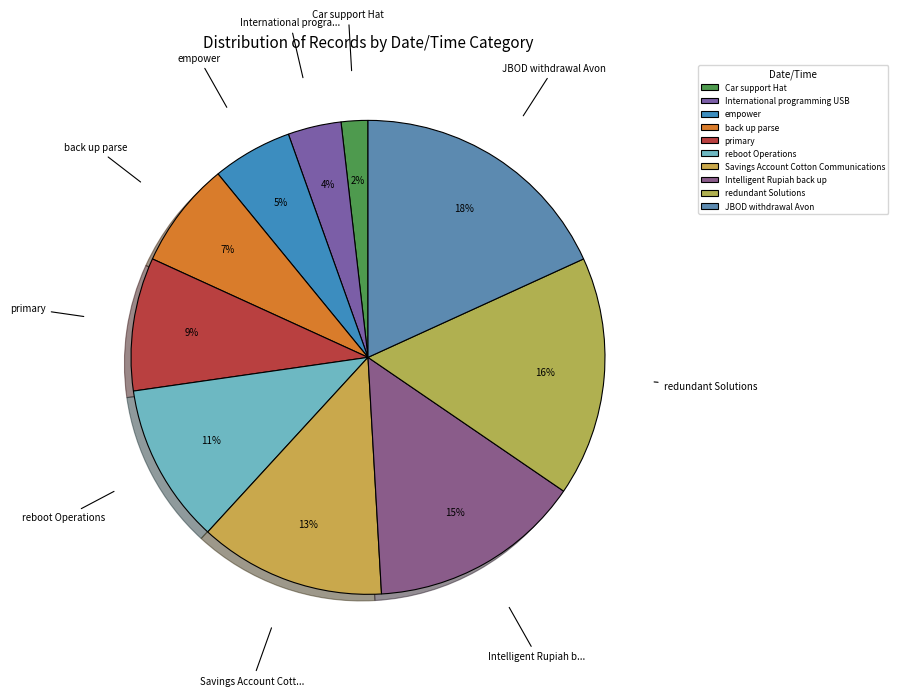

Count the number of slices in the pie.

10